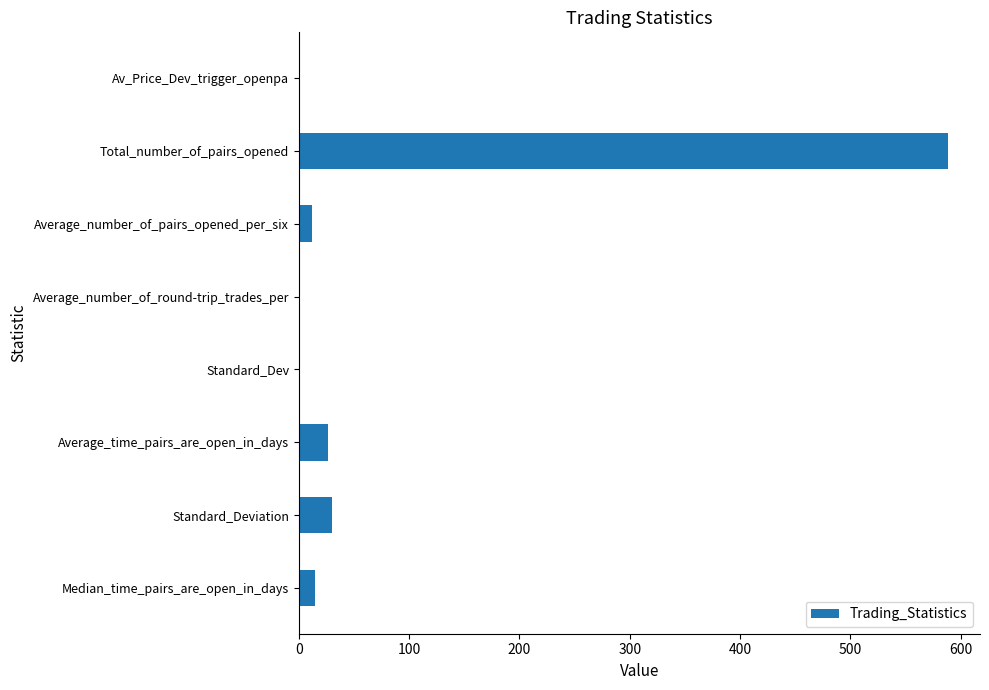

What is the greatest value displayed?

588.0